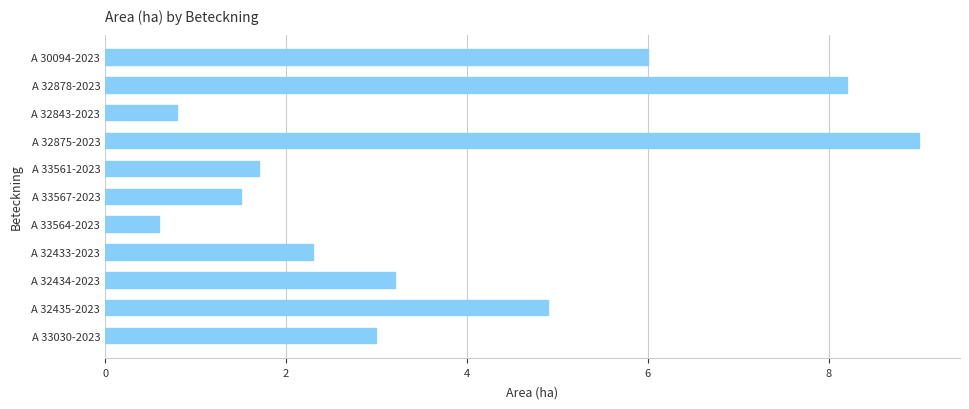

What is the difference between the second highest and minimum values?

7.6